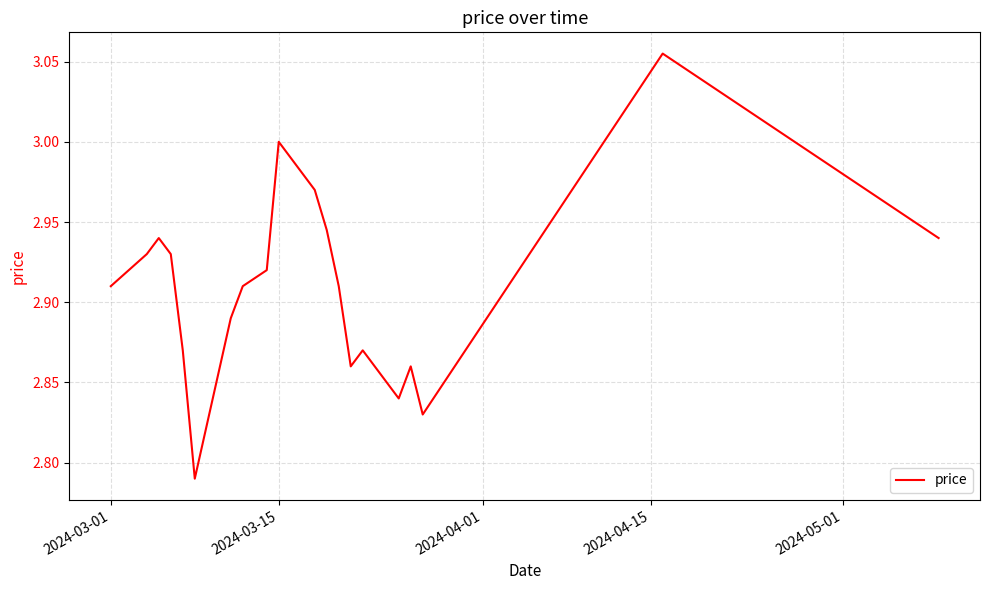

What value does the data have at 2024-03-15?

3.0